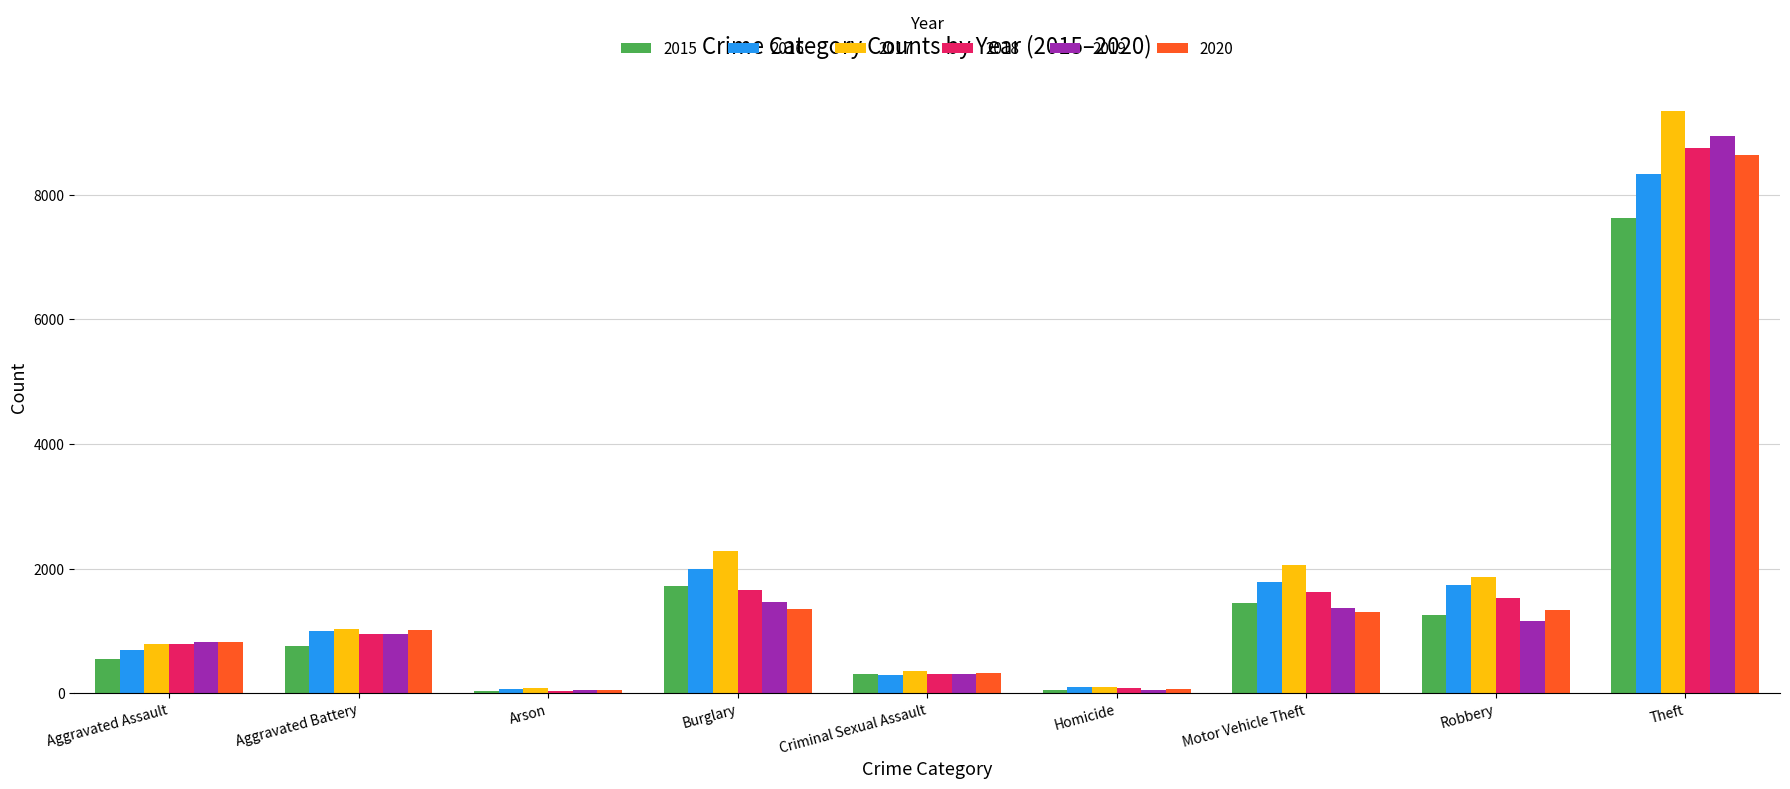

What position from the right is Theft?

1